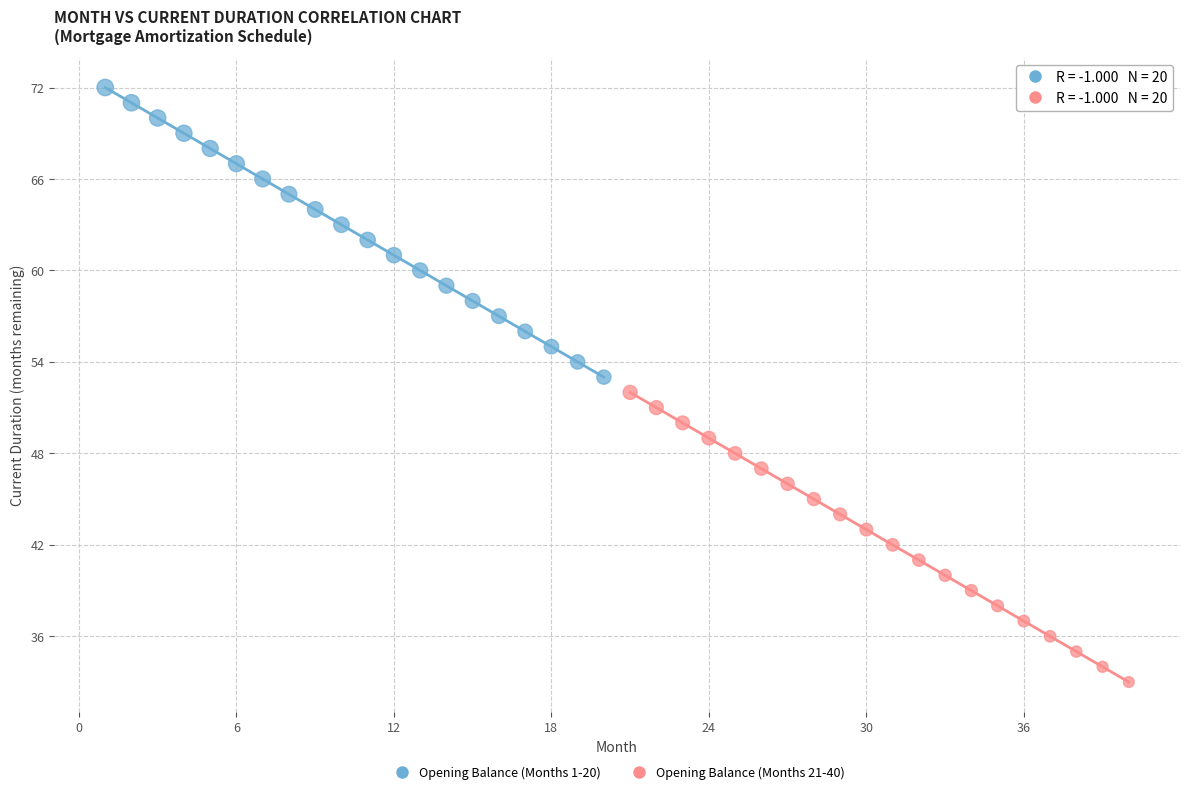

Which series reaches the minimum Y coordinate?

Opening Balance (Months 21-40)